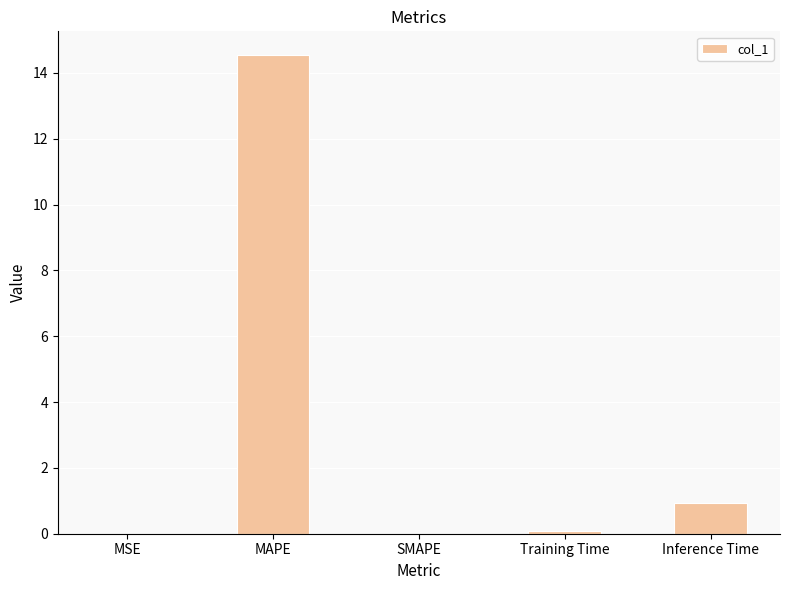

The chart shows a value of 0.0 at MSE. True or false?

True